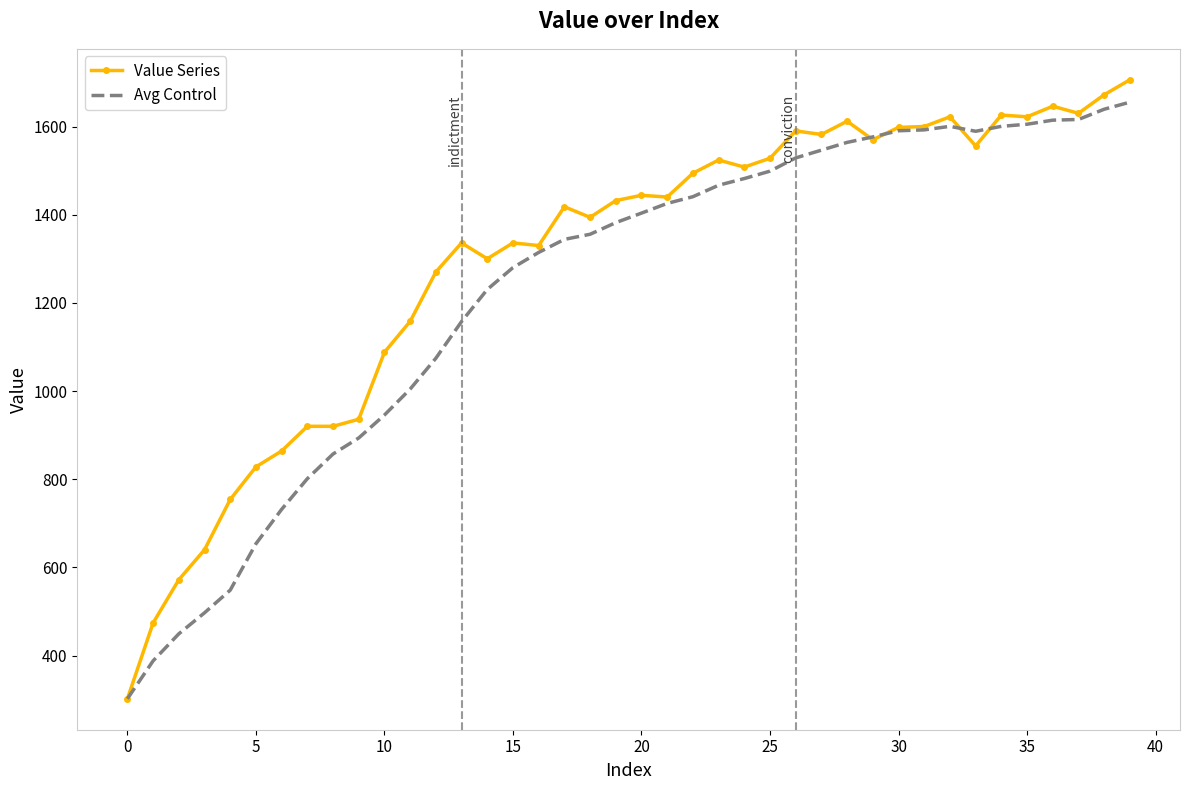

Which series has the largest range (max minus min)?

Value Series